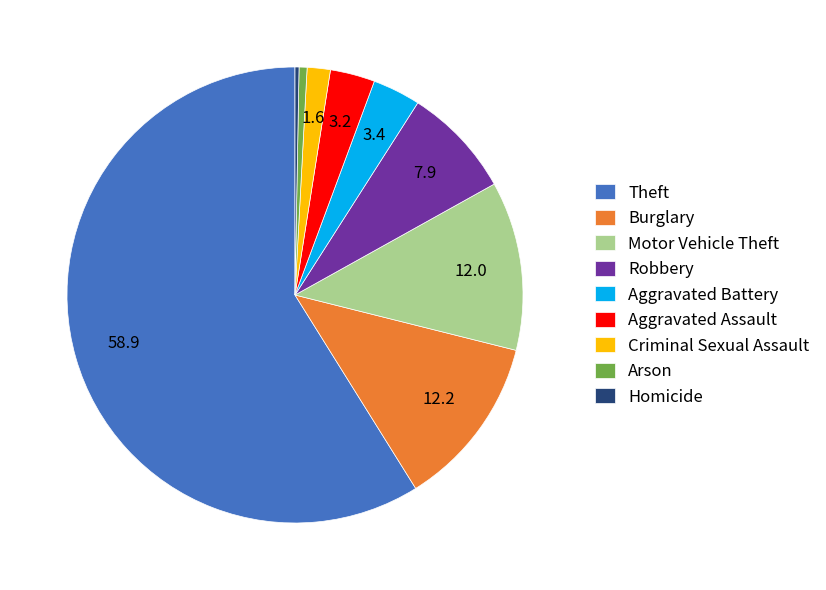

Between Aggravated Battery and Homicide, which is larger?

Aggravated Battery